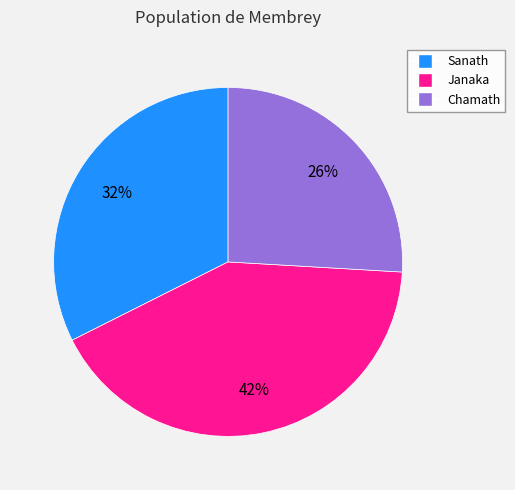

Is the sum of Sanath and Janaka greater than half?

Yes